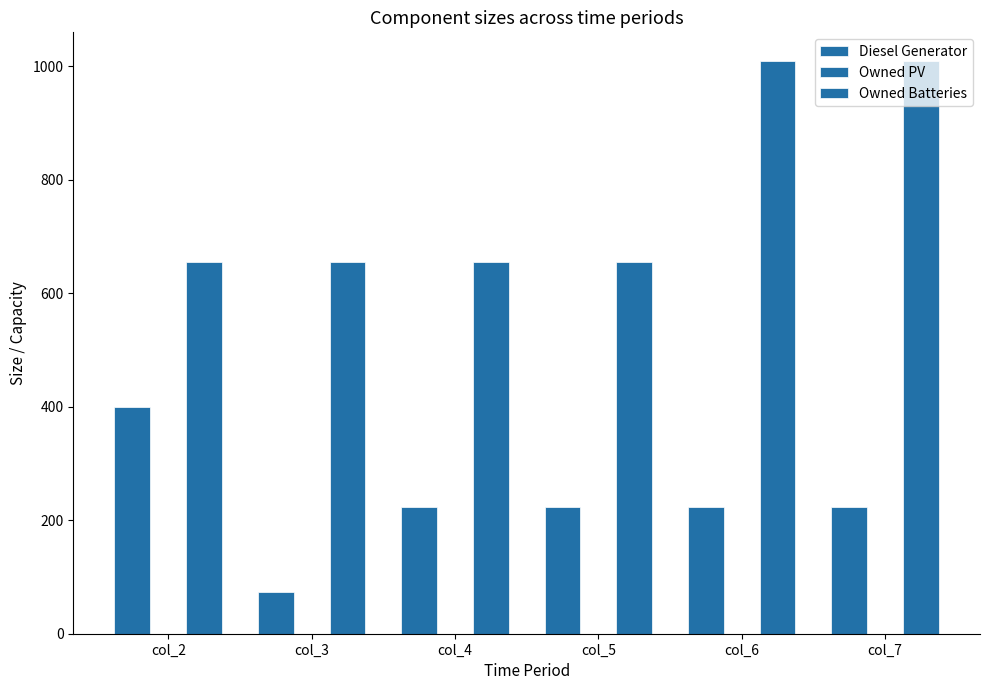

How many bars are there in each group?

2